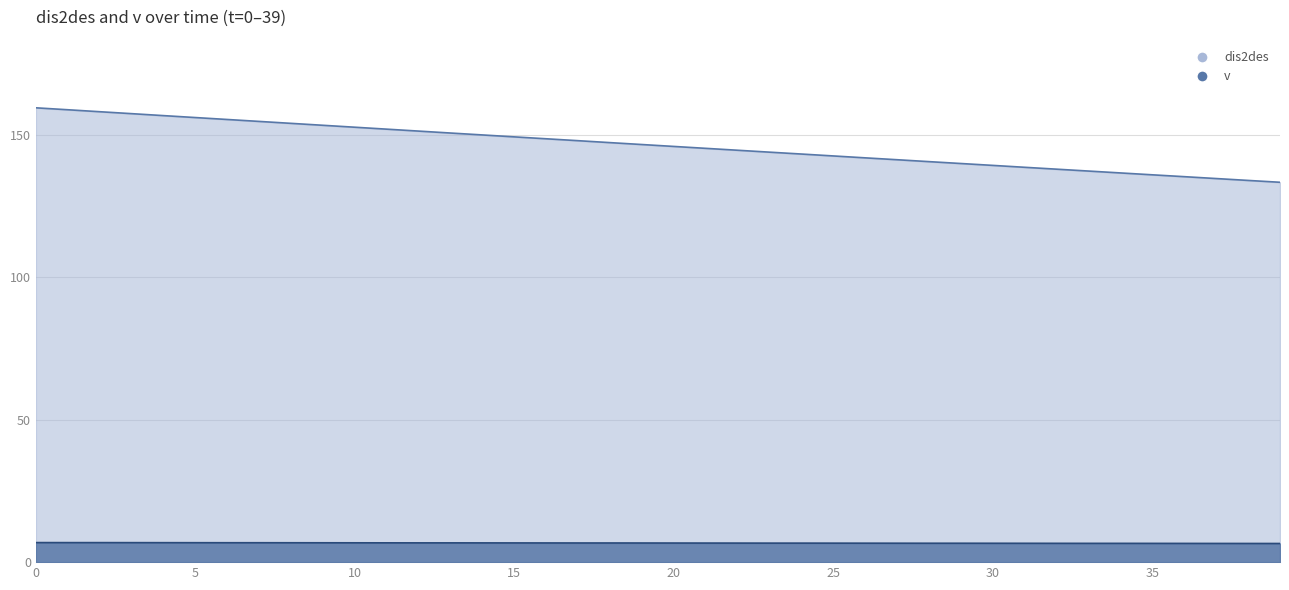

Which series changed the most between 11 and 32?

dis2des